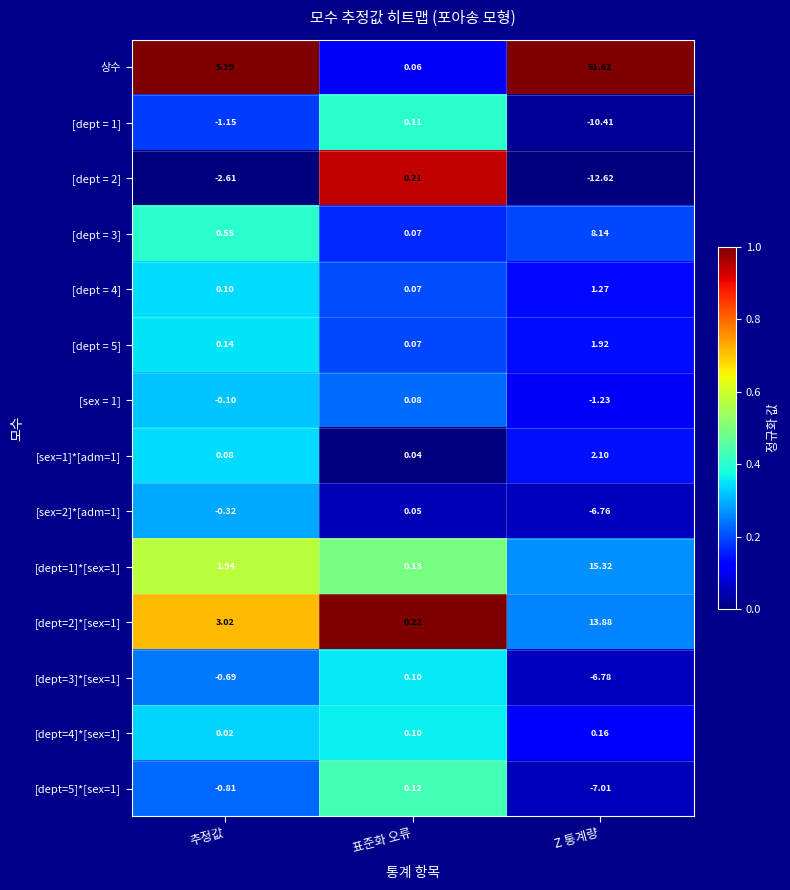

At how many categories does at least one series exceed 0?

3